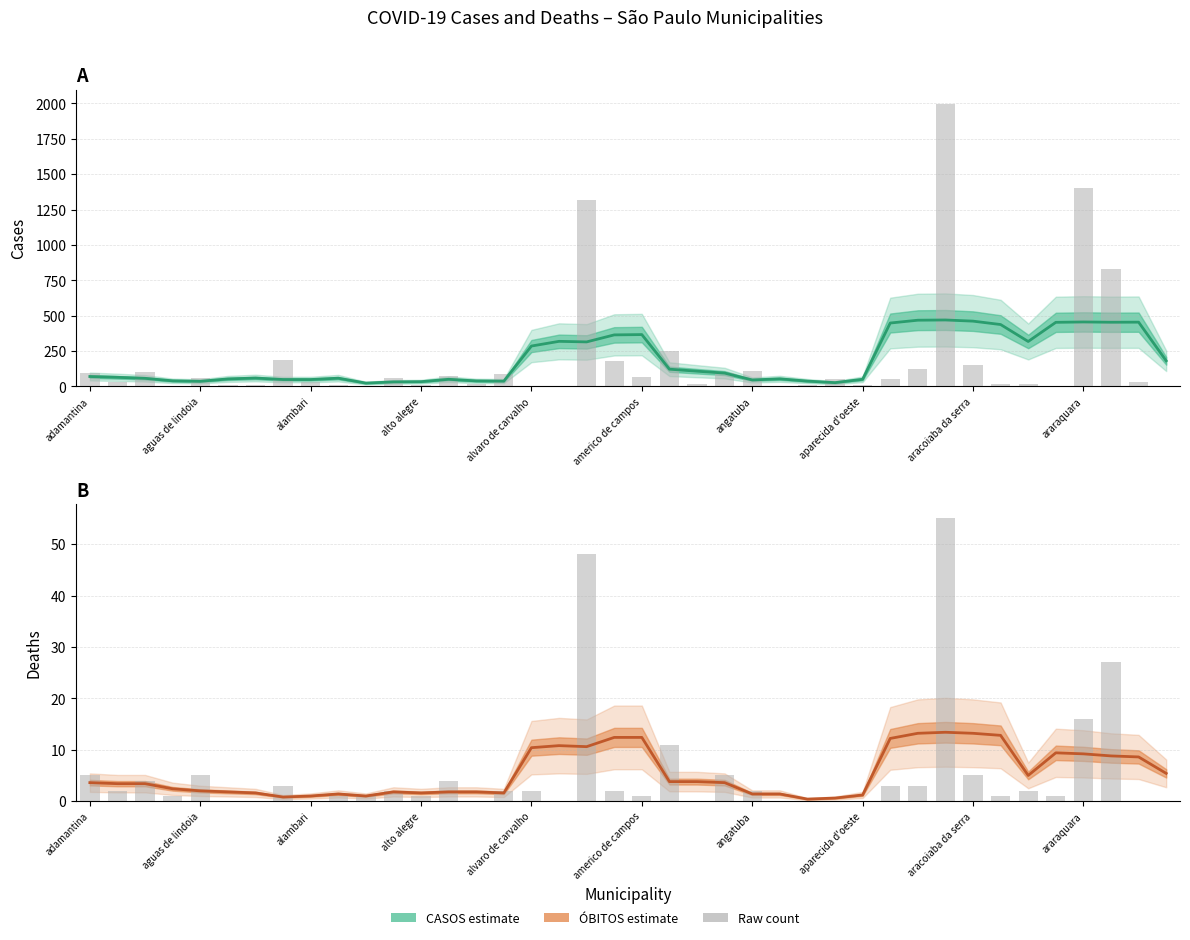

What value does the CASOS (estimate) series have at 30?

468.0